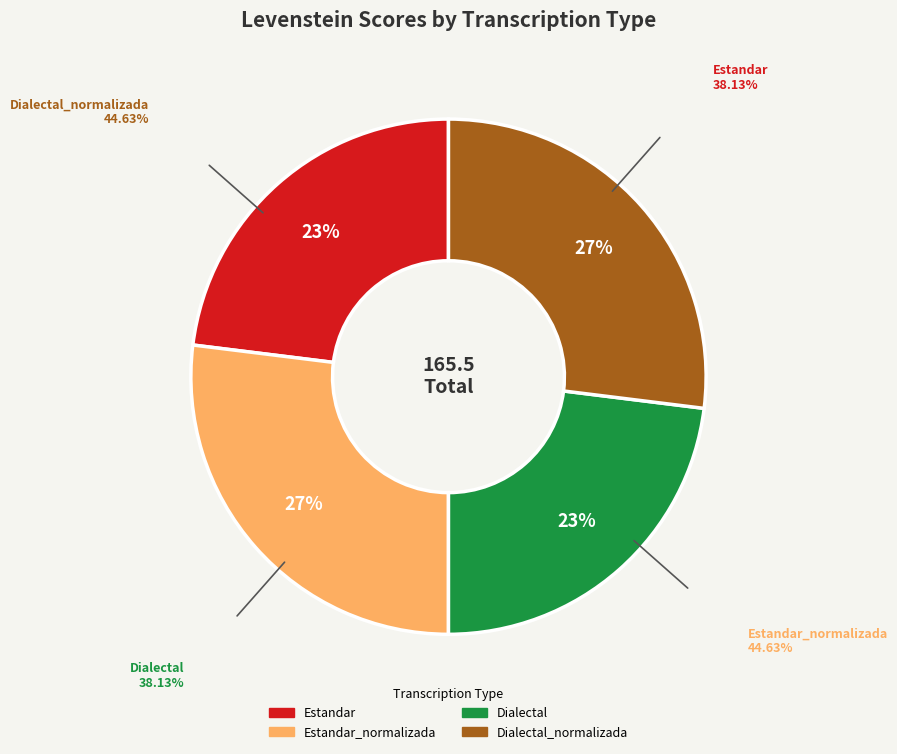

To the nearest percent, what is the average slice percentage?

25%